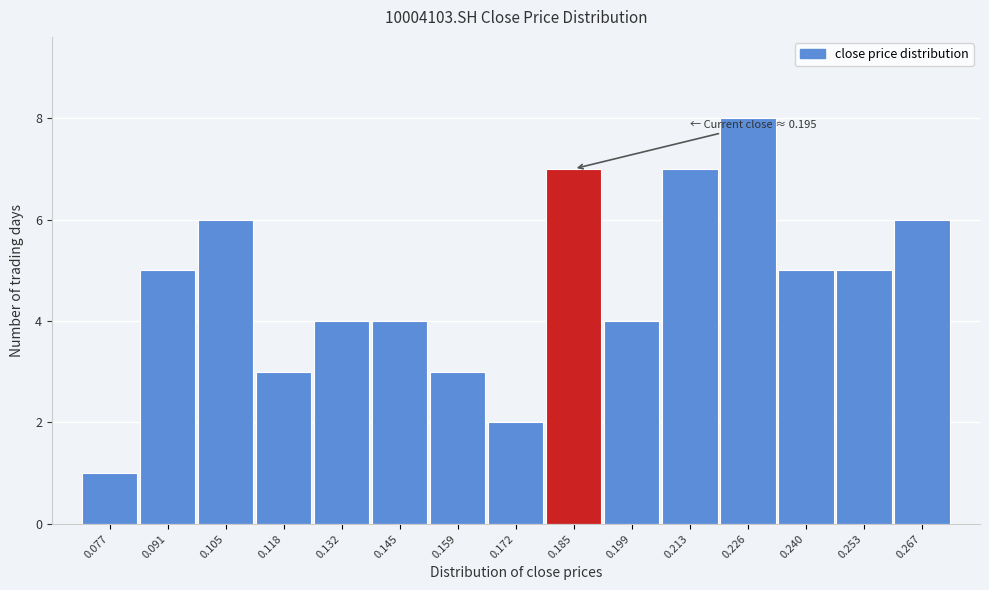

Reading left to right, what are all the values shown in this chart?

0.077=1	0.091=5	0.105=6	0.118=3	0.132=4	0.145=4	0.159=3	0.172=2	0.185=7	0.199=4	0.213=7	0.226=8	0.240=5	0.253=5	0.267=6